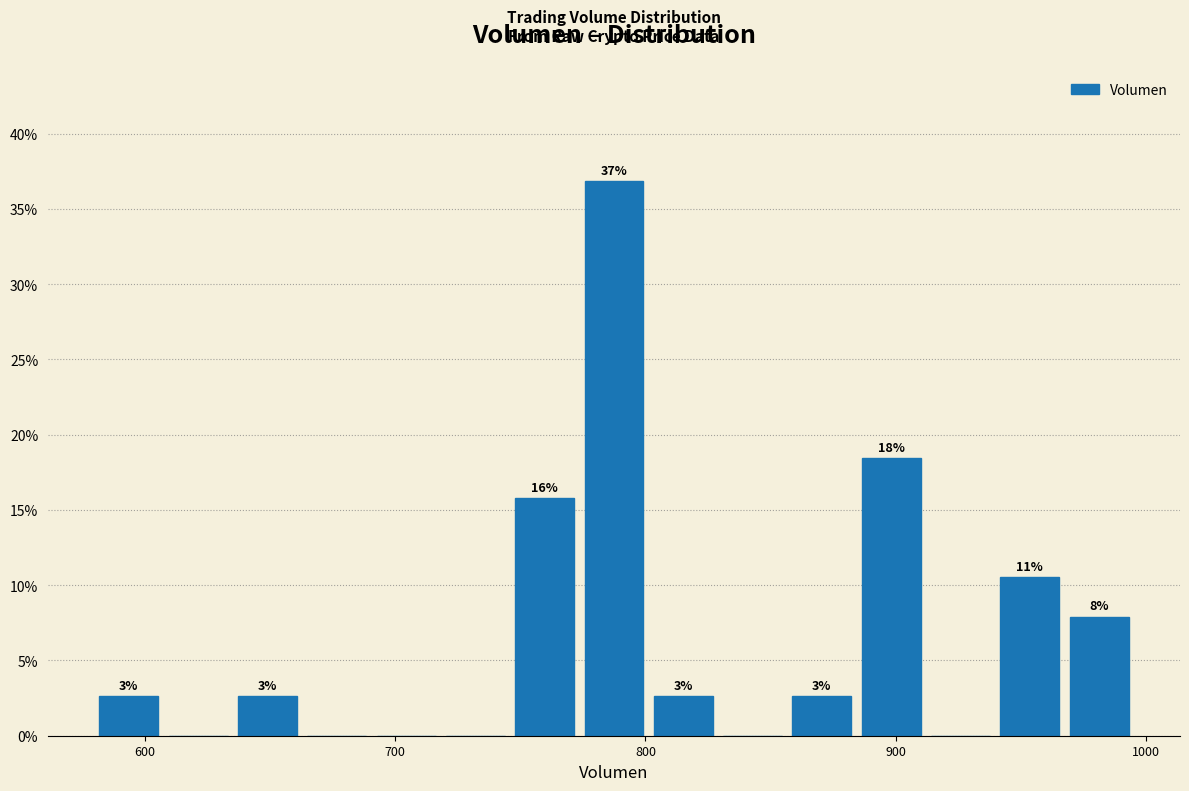

Around what value on the x-axis is the tallest bar? Give the approximate position of its centre, as read against the axis.

790